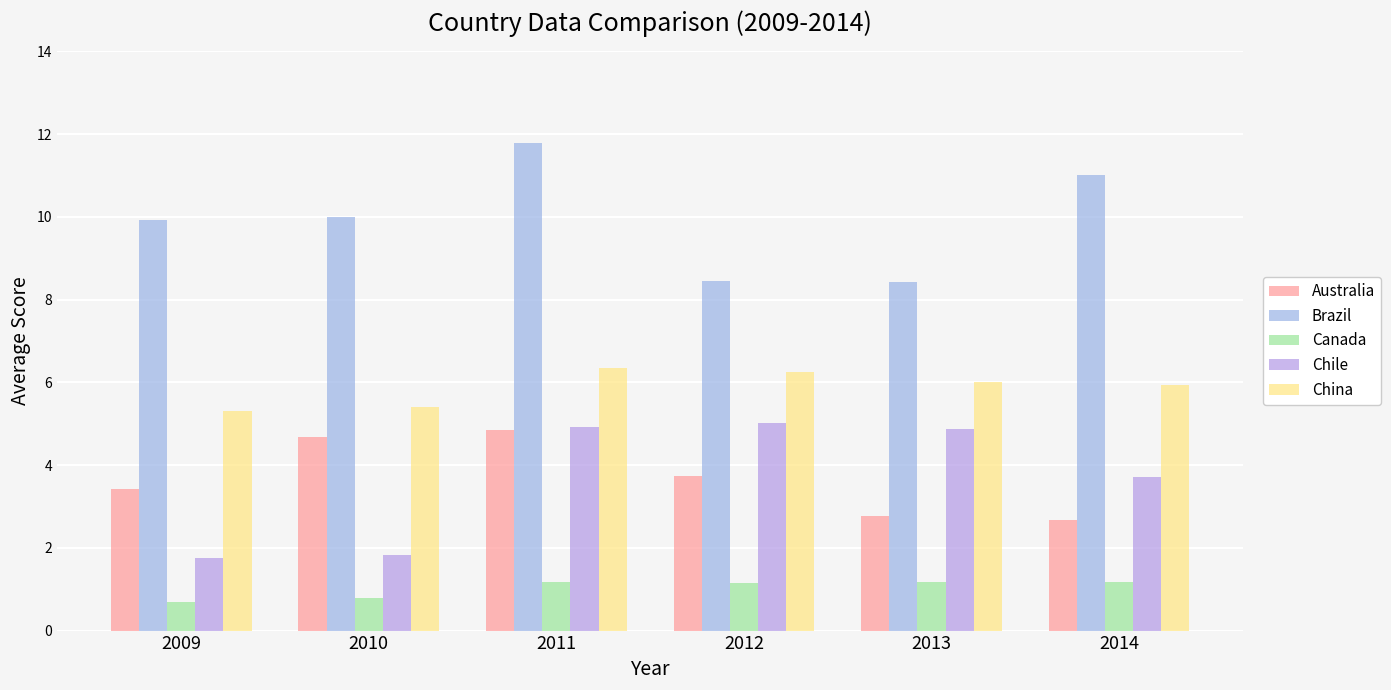

At how many categories does at least one series exceed 7?

6